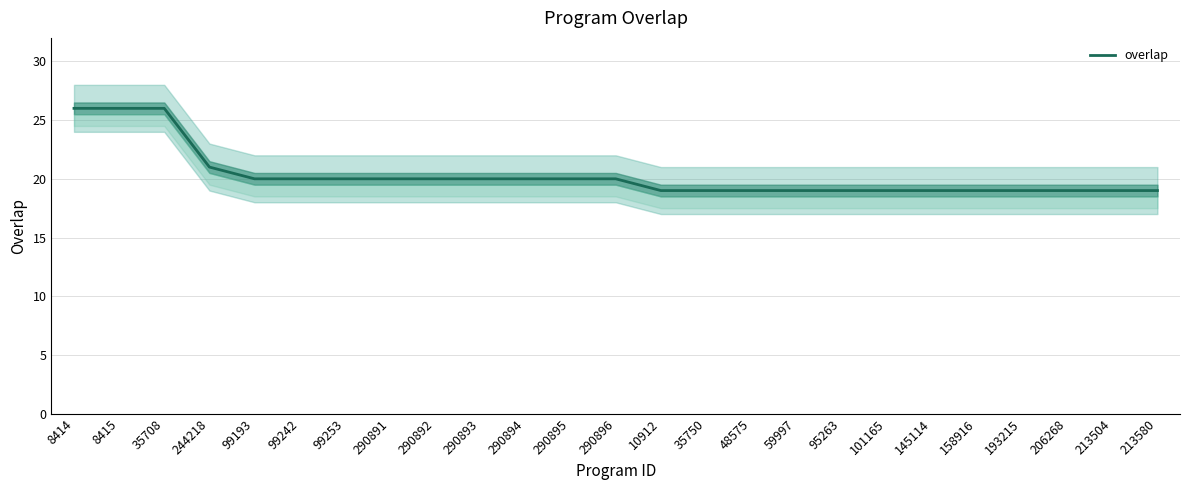

True or false: the data has more than 2 interior local peaks.

False